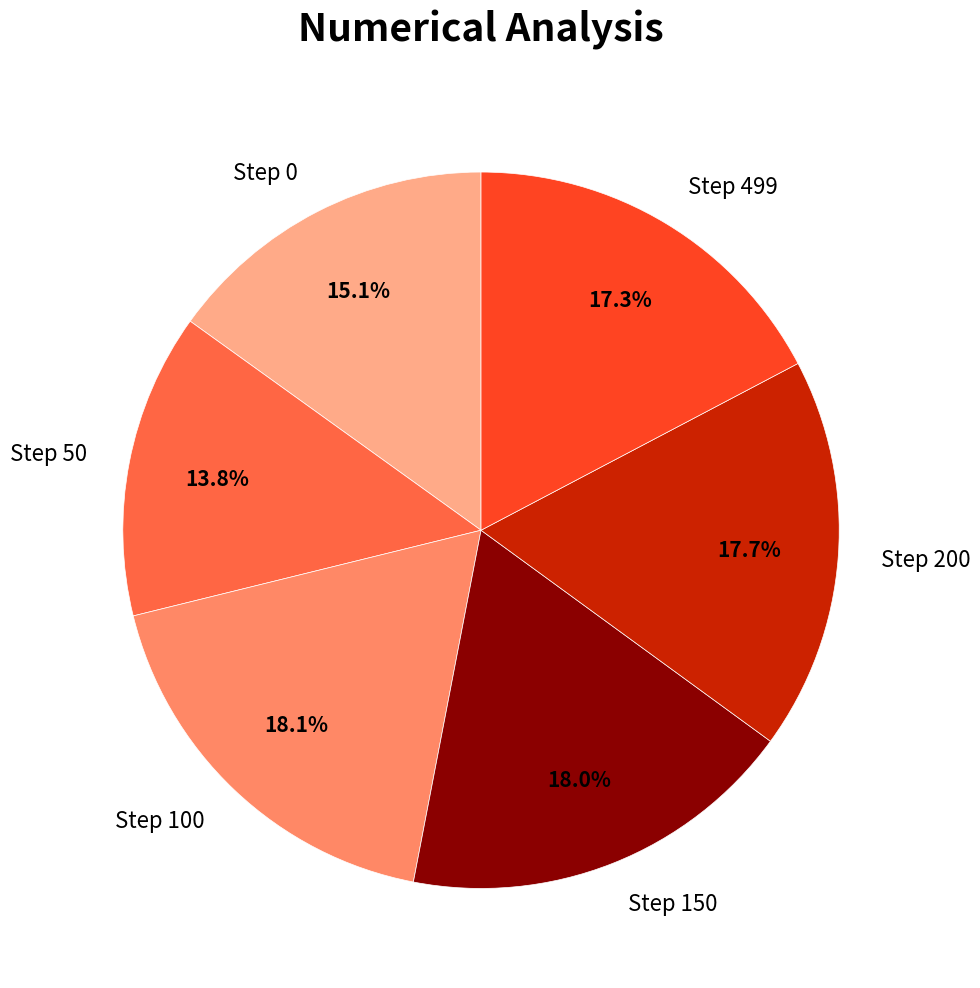

Does any single category account for the majority?

No